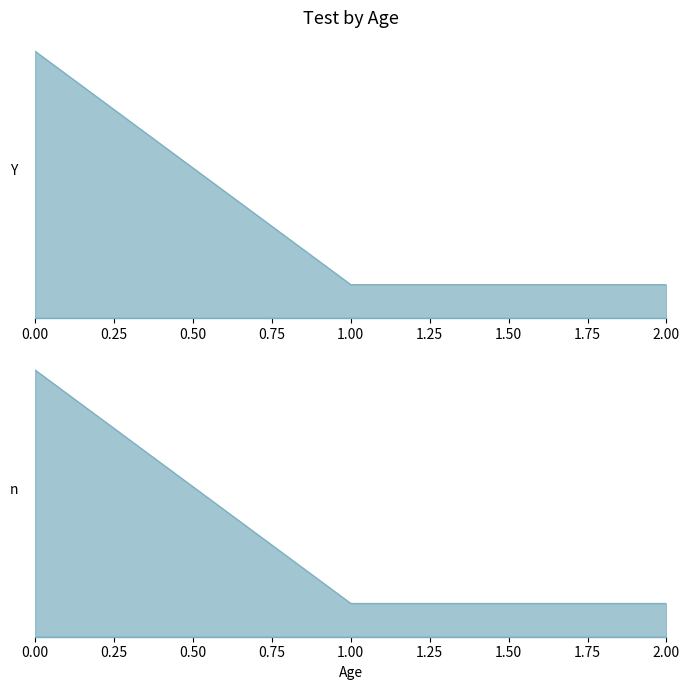

The value at 0 is 8. True or false?

True